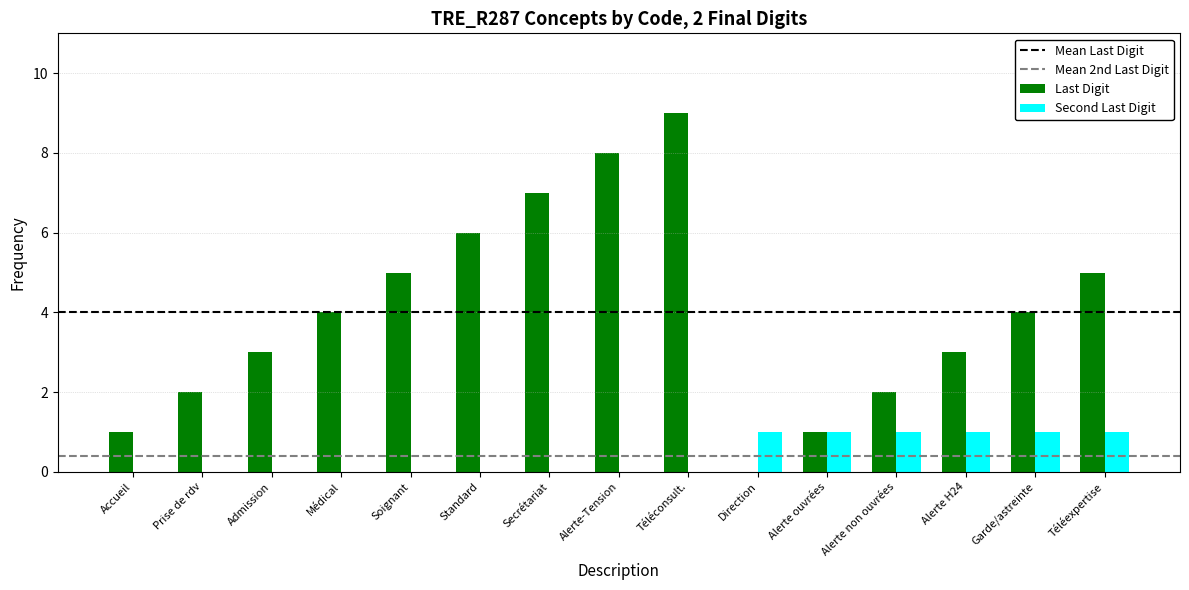

Between Accueil and Prise de rdv, which series saw the biggest shift?

Last Digit